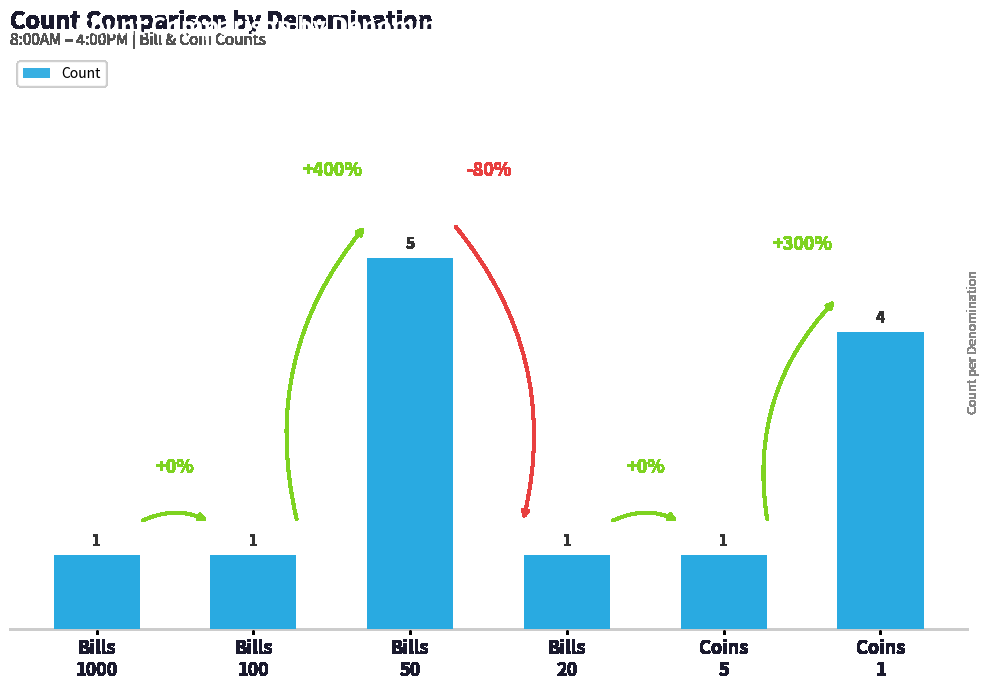

What position from the right is Bills
100?

5